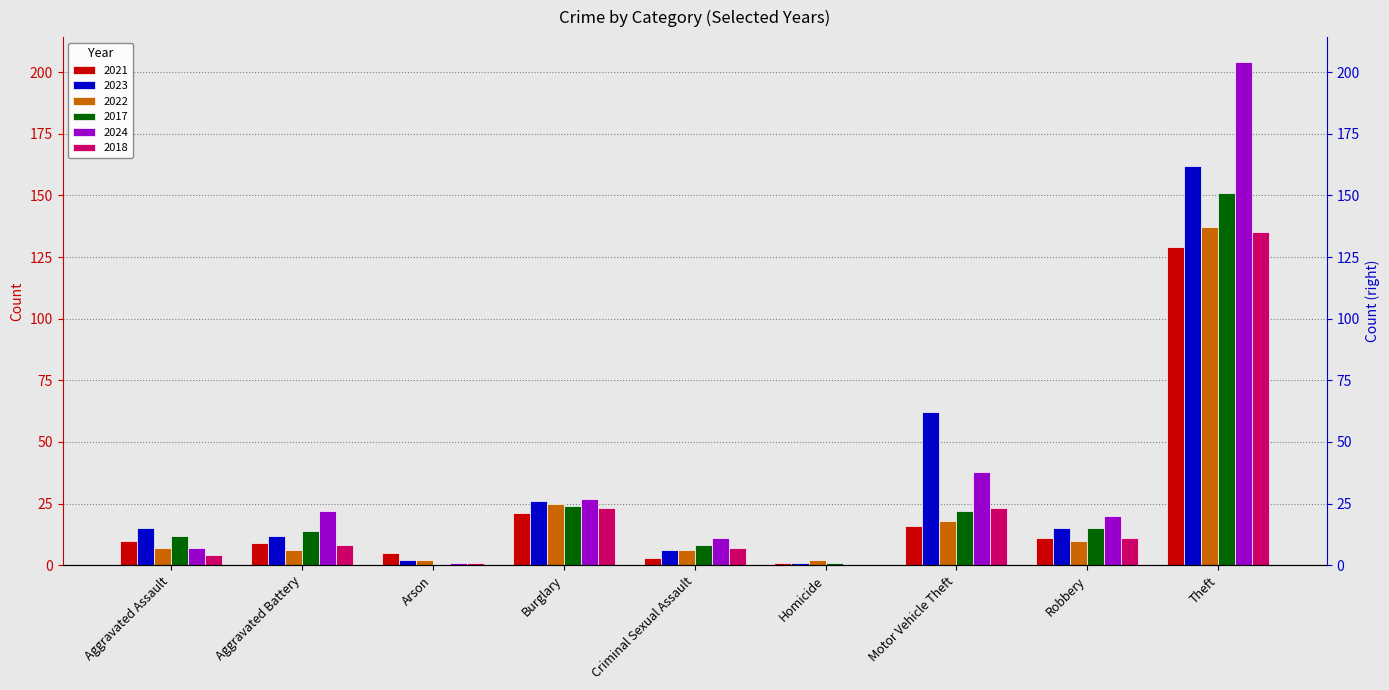

The value of 2022 at Burglary is 36. True or false?

False